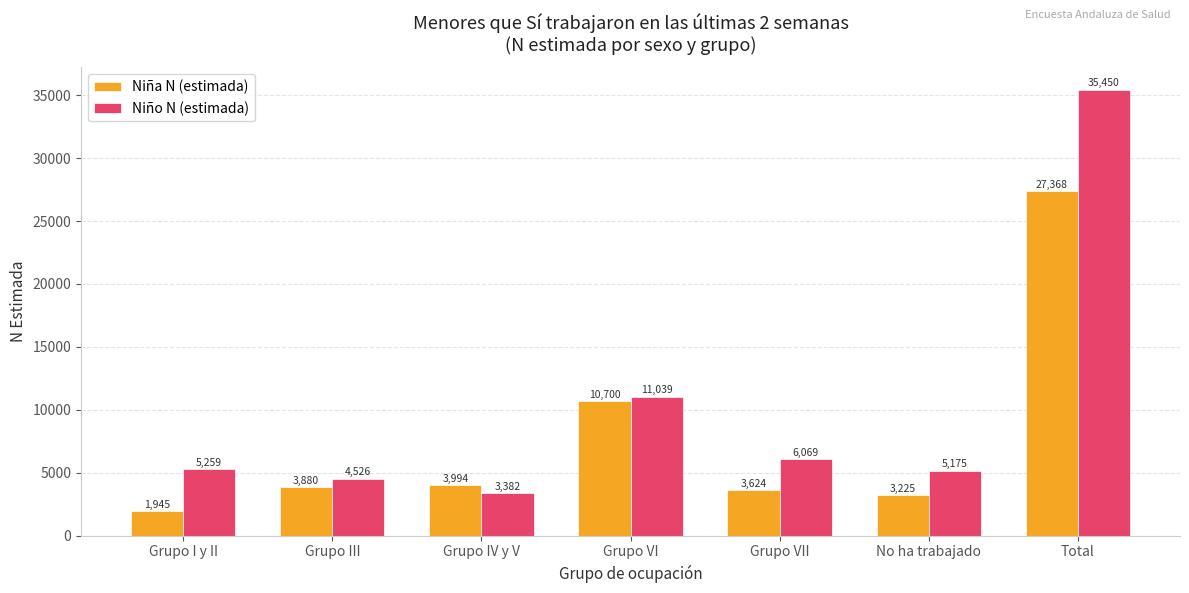

How many categories are shown in the chart?

7